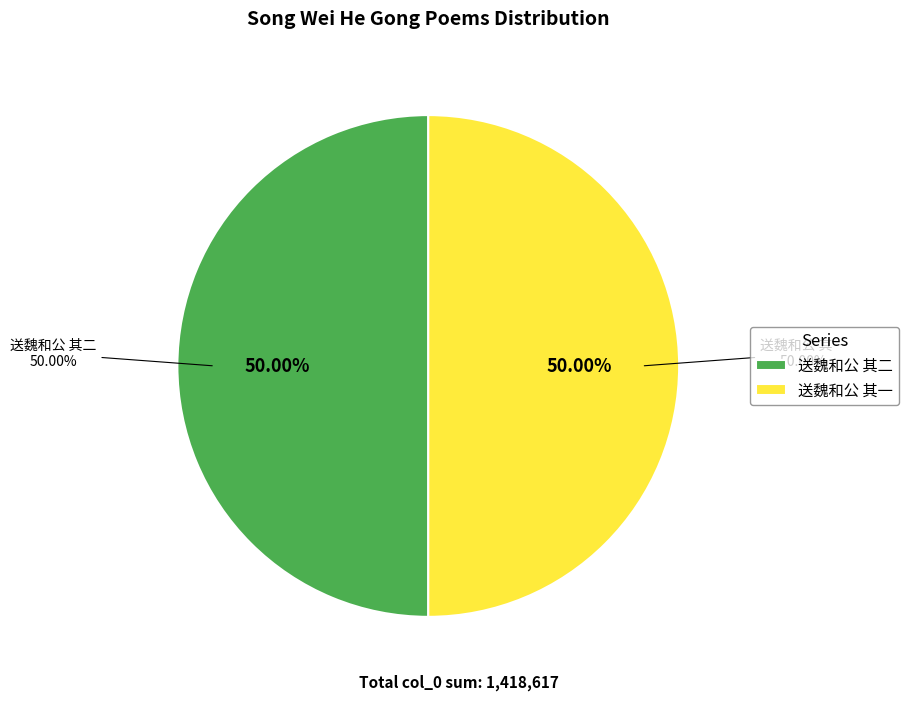

How many slices are in this pie chart?

2